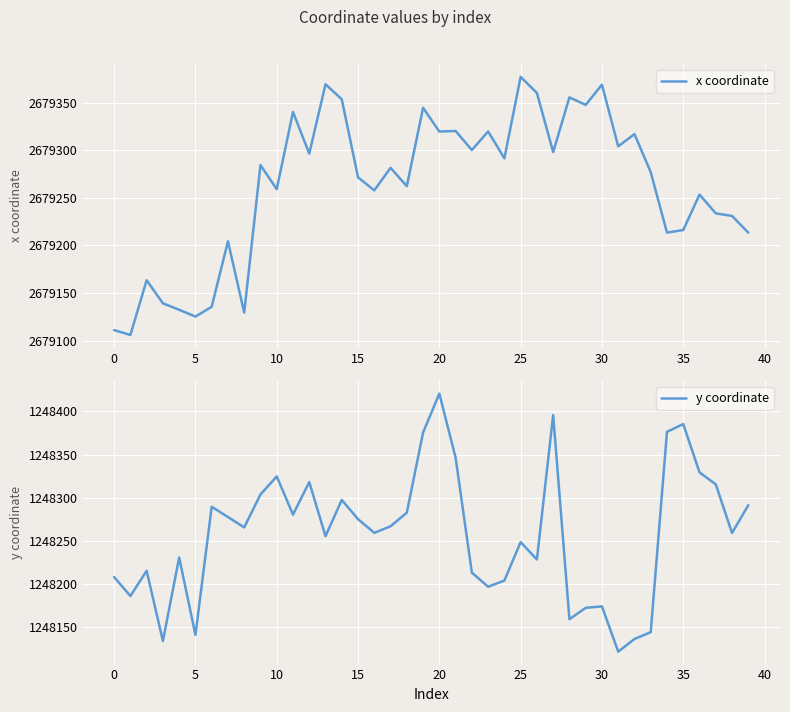

What is the label of the 29th point from the right?

11